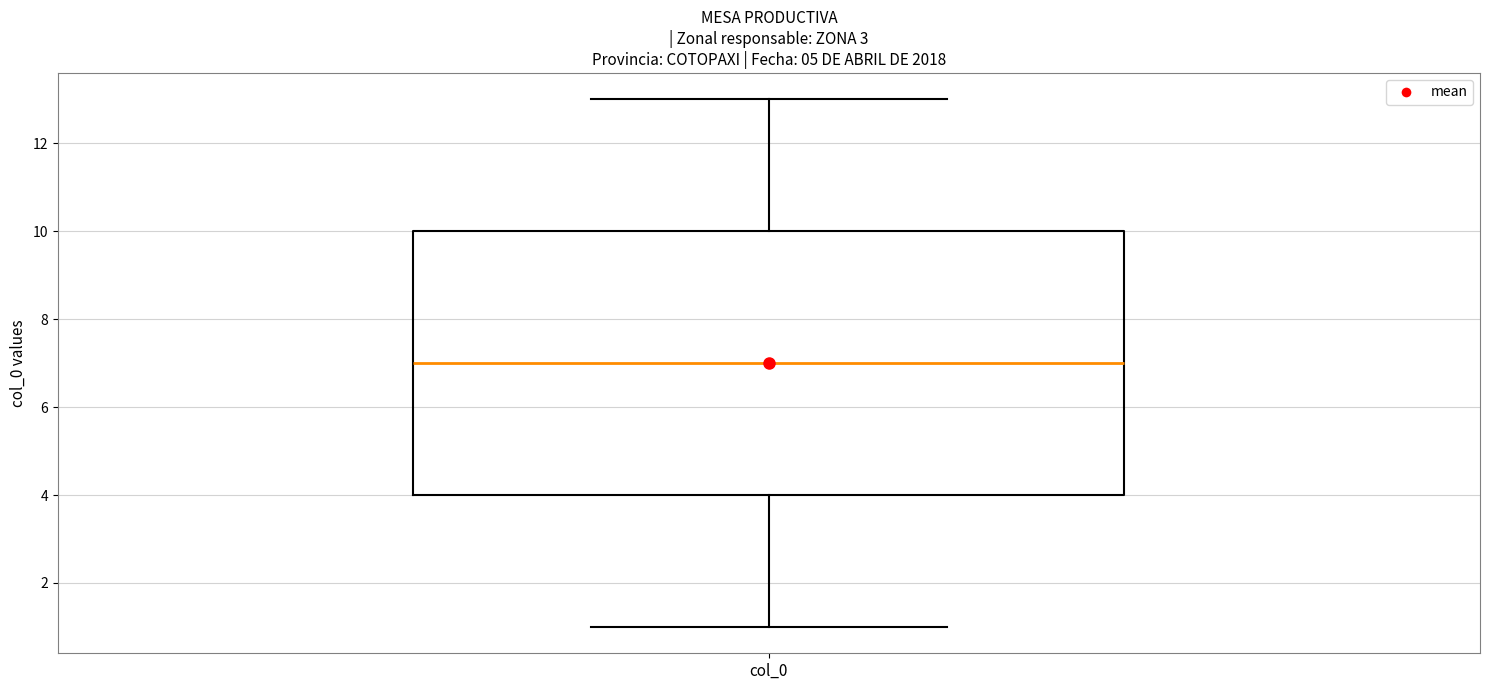

Transcribe this box plot: give where the median line is, the range the box spans, and where the two whiskers end, as read against the y-axis. The values are not printed on the chart, so give them approximately, as read against the axis.

median 7, box 4 to 10, whiskers 1 to 13